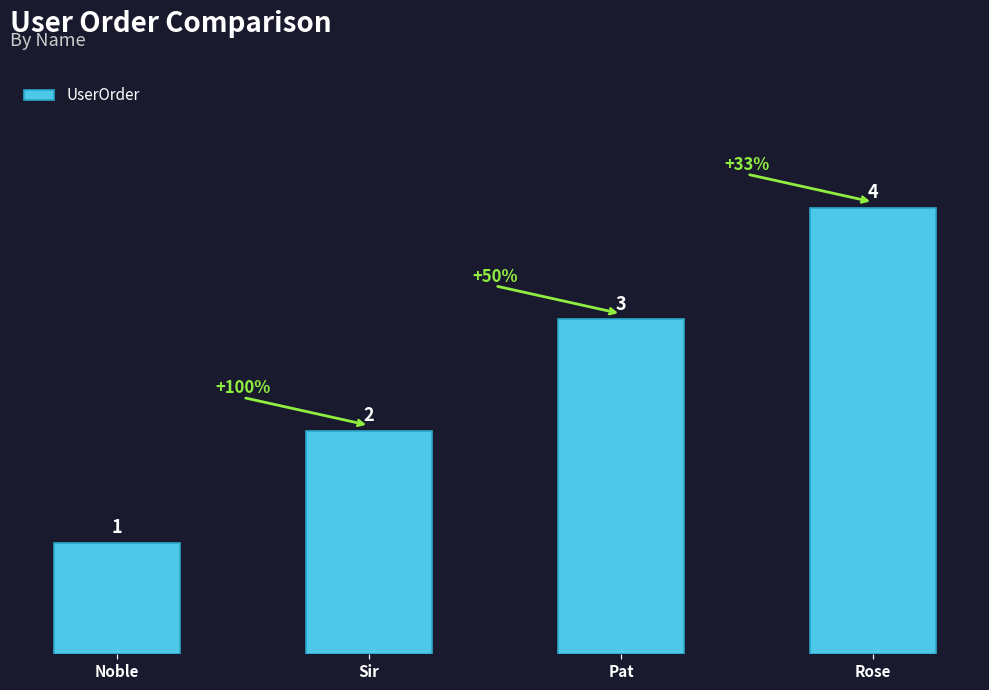

The chart shows a value of 5 at Pat. True or false?

False